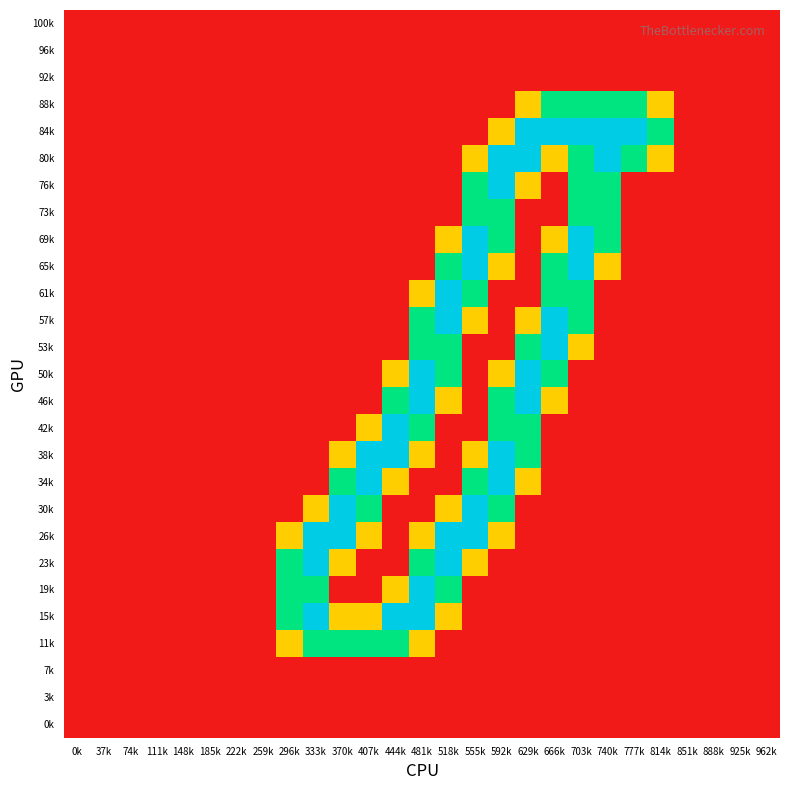

Reading left to right, what are all the values shown in this chart?

100k: 0k=0.0	37k=0.0	74k=0.0	111k=0.0	148k=0.0	185k=0.0	222k=0.0	259k=0.0	296k=0.0	333k=0.0	370k=0.0	407k=0.0	444k=0.0	481k=0.0	518k=0.0	555k=0.0	592k=0.0	629k=0.0	666k=0.0	703k=0.0	740k=0.0	777k=0.0	814k=0.0	851k=0.0	888k=0.0	925k=0.0	962k=0.0
96k: 0k=0.0	37k=0.0	74k=0.0	111k=0.0	148k=0.0	185k=0.0	222k=0.0	259k=0.0	296k=0.0	333k=0.0	370k=0.0	407k=0.0	444k=0.0	481k=0.0	518k=0.0	555k=0.0	592k=0.0	629k=0.0	666k=0.0	703k=0.0	740k=0.0	777k=0.0	814k=0.0	851k=0.0	888k=0.0	925k=0.0	962k=0.0
92k: 0k=0.0	37k=0.0	74k=0.0	111k=0.0	148k=0.0	185k=0.0	222k=0.0	259k=0.0	296k=0.0	333k=0.0	370k=0.0	407k=0.0	444k=0.0	481k=0.0	518k=0.0	555k=0.0	592k=0.0	629k=0.0	666k=0.0	703k=0.0	740k=0.0	777k=0.0	814k=0.0	851k=0.0	888k=0.0	925k=0.0	962k=0.0
88k: 0k=0.0	37k=0.0	74k=0.0	111k=0.0	148k=0.0	185k=0.0	222k=0.0	259k=0.0	296k=0.0	333k=0.0	370k=0.0	407k=0.0	444k=0.0	481k=0.0	518k=0.0	555k=0.0	592k=0.0	629k=0.8	666k=1.5	703k=1.5	740k=1.5	777k=1.5	814k=0.8	851k=0.0	888k=0.0	925k=0.0	962k=0.0
84k: 0k=0.0	37k=0.0	74k=0.0	111k=0.0	148k=0.0	185k=0.0	222k=0.0	259k=0.0	296k=0.0	333k=0.0	370k=0.0	407k=0.0	444k=0.0	481k=0.0	518k=0.0	555k=0.0	592k=0.8	629k=2.0	666k=2.0	703k=2.0	740k=2.0	777k=2.0	814k=1.5	851k=0.0	888k=0.0	925k=0.0	962k=0.0
80k: 0k=0.0	37k=0.0	74k=0.0	111k=0.0	148k=0.0	185k=0.0	222k=0.0	259k=0.0	296k=0.0	333k=0.0	370k=0.0	407k=0.0	444k=0.0	481k=0.0	518k=0.0	555k=0.8	592k=2.0	629k=2.0	666k=0.8	703k=1.5	740k=2.0	777k=1.5	814k=0.8	851k=0.0	888k=0.0	925k=0.0	962k=0.0
76k: 0k=0.0	37k=0.0	74k=0.0	111k=0.0	148k=0.0	185k=0.0	222k=0.0	259k=0.0	296k=0.0	333k=0.0	370k=0.0	407k=0.0	444k=0.0	481k=0.0	518k=0.0	555k=1.5	592k=2.0	629k=0.8	666k=0.0	703k=1.5	740k=1.5	777k=0.0	814k=0.0	851k=0.0	888k=0.0	925k=0.0	962k=0.0
73k: 0k=0.0	37k=0.0	74k=0.0	111k=0.0	148k=0.0	185k=0.0	222k=0.0	259k=0.0	296k=0.0	333k=0.0	370k=0.0	407k=0.0	444k=0.0	481k=0.0	518k=0.0	555k=1.5	592k=1.5	629k=0.0	666k=0.0	703k=1.5	740k=1.5	777k=0.0	814k=0.0	851k=0.0	888k=0.0	925k=0.0	962k=0.0
69k: 0k=0.0	37k=0.0	74k=0.0	111k=0.0	148k=0.0	185k=0.0	222k=0.0	259k=0.0	296k=0.0	333k=0.0	370k=0.0	407k=0.0	444k=0.0	481k=0.0	518k=0.8	555k=2.0	592k=1.5	629k=0.0	666k=0.8	703k=2.0	740k=1.5	777k=0.0	814k=0.0	851k=0.0	888k=0.0	925k=0.0	962k=0.0
65k: 0k=0.0	37k=0.0	74k=0.0	111k=0.0	148k=0.0	185k=0.0	222k=0.0	259k=0.0	296k=0.0	333k=0.0	370k=0.0	407k=0.0	444k=0.0	481k=0.0	518k=1.5	555k=2.0	592k=0.8	629k=0.0	666k=1.5	703k=2.0	740k=0.8	777k=0.0	814k=0.0	851k=0.0	888k=0.0	925k=0.0	962k=0.0
61k: 0k=0.0	37k=0.0	74k=0.0	111k=0.0	148k=0.0	185k=0.0	222k=0.0	259k=0.0	296k=0.0	333k=0.0	370k=0.0	407k=0.0	444k=0.0	481k=0.8	518k=2.0	555k=1.5	592k=0.0	629k=0.0	666k=1.5	703k=1.5	740k=0.0	777k=0.0	814k=0.0	851k=0.0	888k=0.0	925k=0.0	962k=0.0
57k: 0k=0.0	37k=0.0	74k=0.0	111k=0.0	148k=0.0	185k=0.0	222k=0.0	259k=0.0	296k=0.0	333k=0.0	370k=0.0	407k=0.0	444k=0.0	481k=1.5	518k=2.0	555k=0.8	592k=0.0	629k=0.8	666k=2.0	703k=1.5	740k=0.0	777k=0.0	814k=0.0	851k=0.0	888k=0.0	925k=0.0	962k=0.0
53k: 0k=0.0	37k=0.0	74k=0.0	111k=0.0	148k=0.0	185k=0.0	222k=0.0	259k=0.0	296k=0.0	333k=0.0	370k=0.0	407k=0.0	444k=0.0	481k=1.5	518k=1.5	555k=0.0	592k=0.0	629k=1.5	666k=2.0	703k=0.8	740k=0.0	777k=0.0	814k=0.0	851k=0.0	888k=0.0	925k=0.0	962k=0.0
50k: 0k=0.0	37k=0.0	74k=0.0	111k=0.0	148k=0.0	185k=0.0	222k=0.0	259k=0.0	296k=0.0	333k=0.0	370k=0.0	407k=0.0	444k=0.8	481k=2.0	518k=1.5	555k=0.0	592k=0.8	629k=2.0	666k=1.5	703k=0.0	740k=0.0	777k=0.0	814k=0.0	851k=0.0	888k=0.0	925k=0.0	962k=0.0
46k: 0k=0.0	37k=0.0	74k=0.0	111k=0.0	148k=0.0	185k=0.0	222k=0.0	259k=0.0	296k=0.0	333k=0.0	370k=0.0	407k=0.0	444k=1.5	481k=2.0	518k=0.8	555k=0.0	592k=1.5	629k=2.0	666k=0.8	703k=0.0	740k=0.0	777k=0.0	814k=0.0	851k=0.0	888k=0.0	925k=0.0	962k=0.0
42k: 0k=0.0	37k=0.0	74k=0.0	111k=0.0	148k=0.0	185k=0.0	222k=0.0	259k=0.0	296k=0.0	333k=0.0	370k=0.0	407k=0.8	444k=2.0	481k=1.5	518k=0.0	555k=0.0	592k=1.5	629k=1.5	666k=0.0	703k=0.0	740k=0.0	777k=0.0	814k=0.0	851k=0.0	888k=0.0	925k=0.0	962k=0.0
38k: 0k=0.0	37k=0.0	74k=0.0	111k=0.0	148k=0.0	185k=0.0	222k=0.0	259k=0.0	296k=0.0	333k=0.0	370k=0.8	407k=2.0	444k=2.0	481k=0.8	518k=0.0	555k=0.8	592k=2.0	629k=1.5	666k=0.0	703k=0.0	740k=0.0	777k=0.0	814k=0.0	851k=0.0	888k=0.0	925k=0.0	962k=0.0
34k: 0k=0.0	37k=0.0	74k=0.0	111k=0.0	148k=0.0	185k=0.0	222k=0.0	259k=0.0	296k=0.0	333k=0.0	370k=1.5	407k=2.0	444k=0.8	481k=0.0	518k=0.0	555k=1.5	592k=2.0	629k=0.8	666k=0.0	703k=0.0	740k=0.0	777k=0.0	814k=0.0	851k=0.0	888k=0.0	925k=0.0	962k=0.0
30k: 0k=0.0	37k=0.0	74k=0.0	111k=0.0	148k=0.0	185k=0.0	222k=0.0	259k=0.0	296k=0.0	333k=0.8	370k=2.0	407k=1.5	444k=0.0	481k=0.0	518k=0.8	555k=2.0	592k=1.5	629k=0.0	666k=0.0	703k=0.0	740k=0.0	777k=0.0	814k=0.0	851k=0.0	888k=0.0	925k=0.0	962k=0.0
26k: 0k=0.0	37k=0.0	74k=0.0	111k=0.0	148k=0.0	185k=0.0	222k=0.0	259k=0.0	296k=0.8	333k=2.0	370k=2.0	407k=0.8	444k=0.0	481k=0.8	518k=2.0	555k=2.0	592k=0.8	629k=0.0	666k=0.0	703k=0.0	740k=0.0	777k=0.0	814k=0.0	851k=0.0	888k=0.0	925k=0.0	962k=0.0
23k: 0k=0.0	37k=0.0	74k=0.0	111k=0.0	148k=0.0	185k=0.0	222k=0.0	259k=0.0	296k=1.5	333k=2.0	370k=0.8	407k=0.0	444k=0.0	481k=1.5	518k=2.0	555k=0.8	592k=0.0	629k=0.0	666k=0.0	703k=0.0	740k=0.0	777k=0.0	814k=0.0	851k=0.0	888k=0.0	925k=0.0	962k=0.0
19k: 0k=0.0	37k=0.0	74k=0.0	111k=0.0	148k=0.0	185k=0.0	222k=0.0	259k=0.0	296k=1.5	333k=1.5	370k=0.0	407k=0.0	444k=0.8	481k=2.0	518k=1.5	555k=0.0	592k=0.0	629k=0.0	666k=0.0	703k=0.0	740k=0.0	777k=0.0	814k=0.0	851k=0.0	888k=0.0	925k=0.0	962k=0.0
15k: 0k=0.0	37k=0.0	74k=0.0	111k=0.0	148k=0.0	185k=0.0	222k=0.0	259k=0.0	296k=1.5	333k=2.0	370k=0.8	407k=0.8	444k=2.0	481k=2.0	518k=0.8	555k=0.0	592k=0.0	629k=0.0	666k=0.0	703k=0.0	740k=0.0	777k=0.0	814k=0.0	851k=0.0	888k=0.0	925k=0.0	962k=0.0
11k: 0k=0.0	37k=0.0	74k=0.0	111k=0.0	148k=0.0	185k=0.0	222k=0.0	259k=0.0	296k=0.8	333k=1.5	370k=1.5	407k=1.5	444k=1.5	481k=0.8	518k=0.0	555k=0.0	592k=0.0	629k=0.0	666k=0.0	703k=0.0	740k=0.0	777k=0.0	814k=0.0	851k=0.0	888k=0.0	925k=0.0	962k=0.0
7k: 0k=0.0	37k=0.0	74k=0.0	111k=0.0	148k=0.0	185k=0.0	222k=0.0	259k=0.0	296k=0.0	333k=0.0	370k=0.0	407k=0.0	444k=0.0	481k=0.0	518k=0.0	555k=0.0	592k=0.0	629k=0.0	666k=0.0	703k=0.0	740k=0.0	777k=0.0	814k=0.0	851k=0.0	888k=0.0	925k=0.0	962k=0.0
3k: 0k=0.0	37k=0.0	74k=0.0	111k=0.0	148k=0.0	185k=0.0	222k=0.0	259k=0.0	296k=0.0	333k=0.0	370k=0.0	407k=0.0	444k=0.0	481k=0.0	518k=0.0	555k=0.0	592k=0.0	629k=0.0	666k=0.0	703k=0.0	740k=0.0	777k=0.0	814k=0.0	851k=0.0	888k=0.0	925k=0.0	962k=0.0
0k: 0k=0.0	37k=0.0	74k=0.0	111k=0.0	148k=0.0	185k=0.0	222k=0.0	259k=0.0	296k=0.0	333k=0.0	370k=0.0	407k=0.0	444k=0.0	481k=0.0	518k=0.0	555k=0.0	592k=0.0	629k=0.0	666k=0.0	703k=0.0	740k=0.0	777k=0.0	814k=0.0	851k=0.0	888k=0.0	925k=0.0	962k=0.0